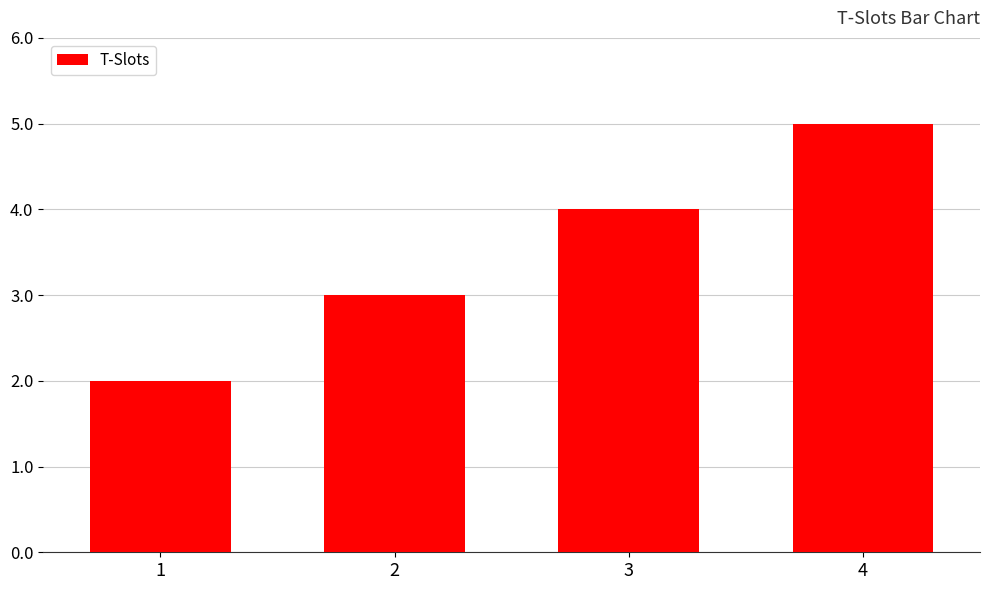

The chart shows a value of 3 at 4. True or false?

False